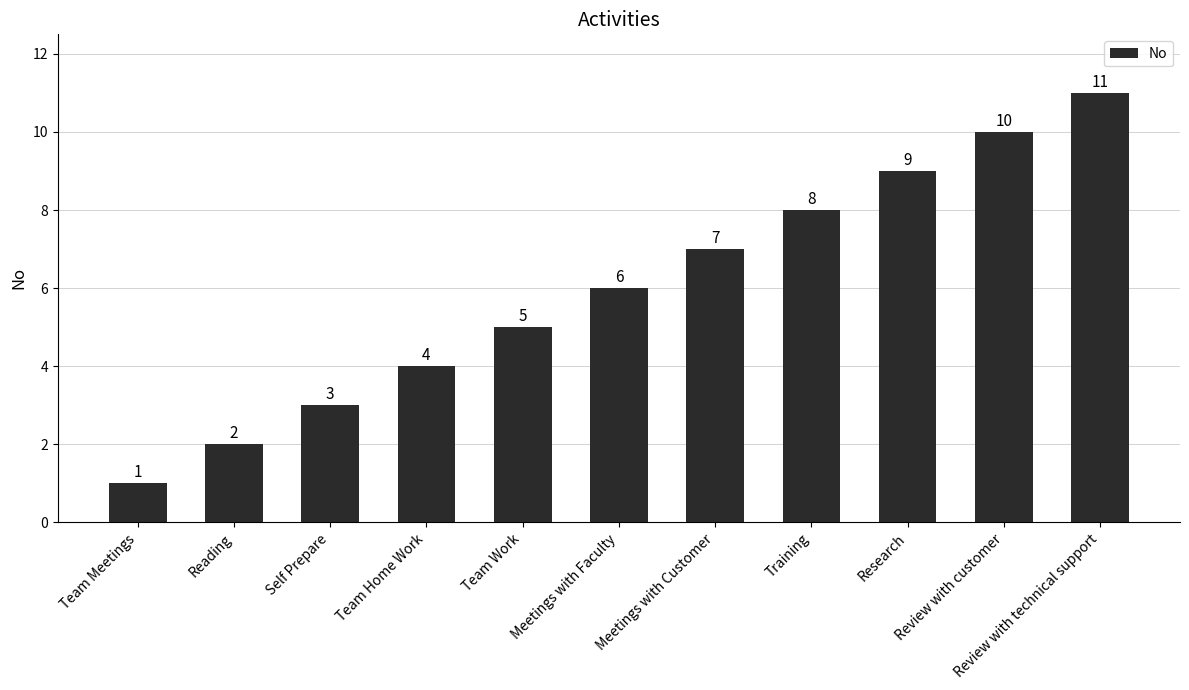

Reading left to right, list all the values displayed in this chart.

Team Meetings=1	Reading=2	Self Prepare=3	Team Home Work=4	Team Work=5	Meetings with Faculty=6	Meetings with Customer=7	Training=8	Research=9	Review with customer=10	Review with technical support=11